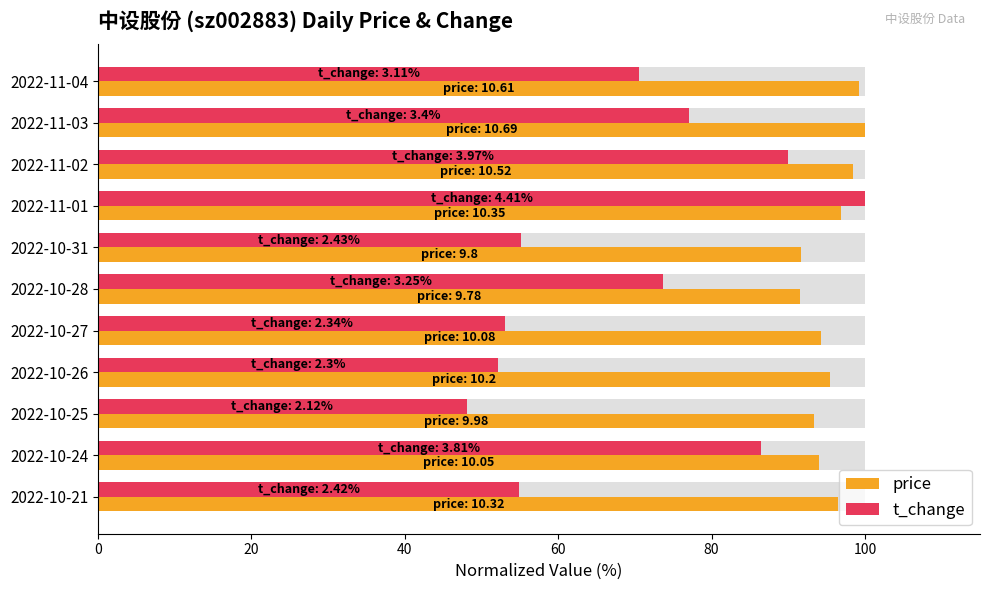

Rank the series by their average value, from highest to lowest.

price, t_change